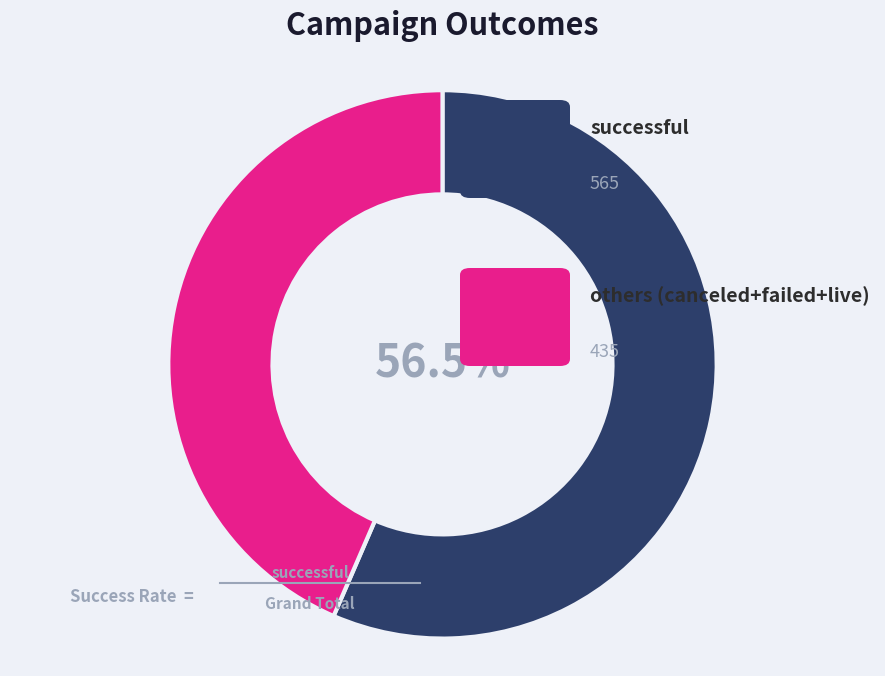

How many segments does this pie chart have?

2